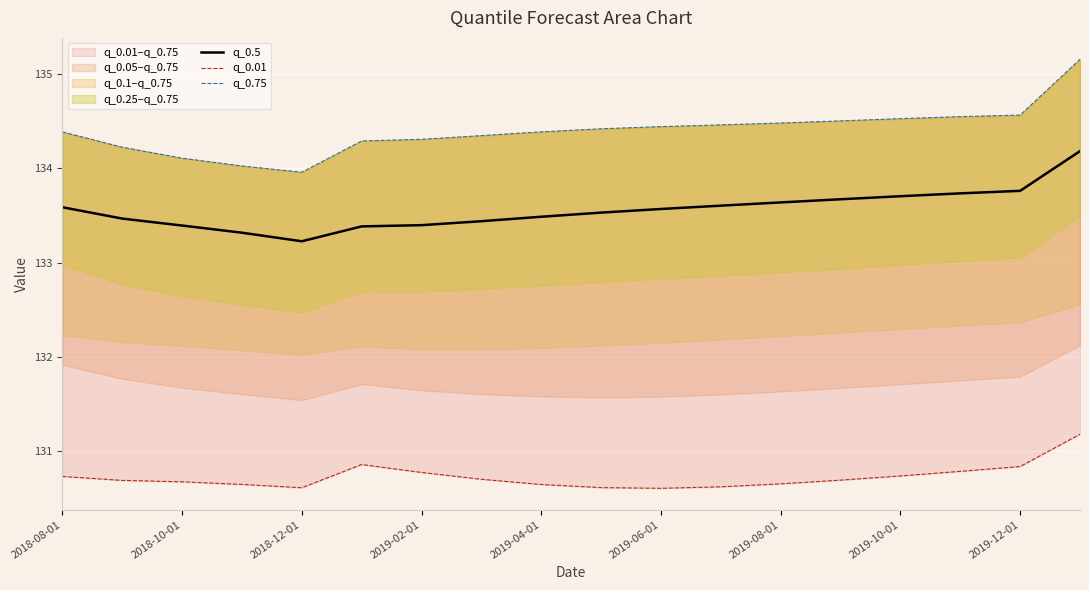

What is the greatest value displayed?

135.2